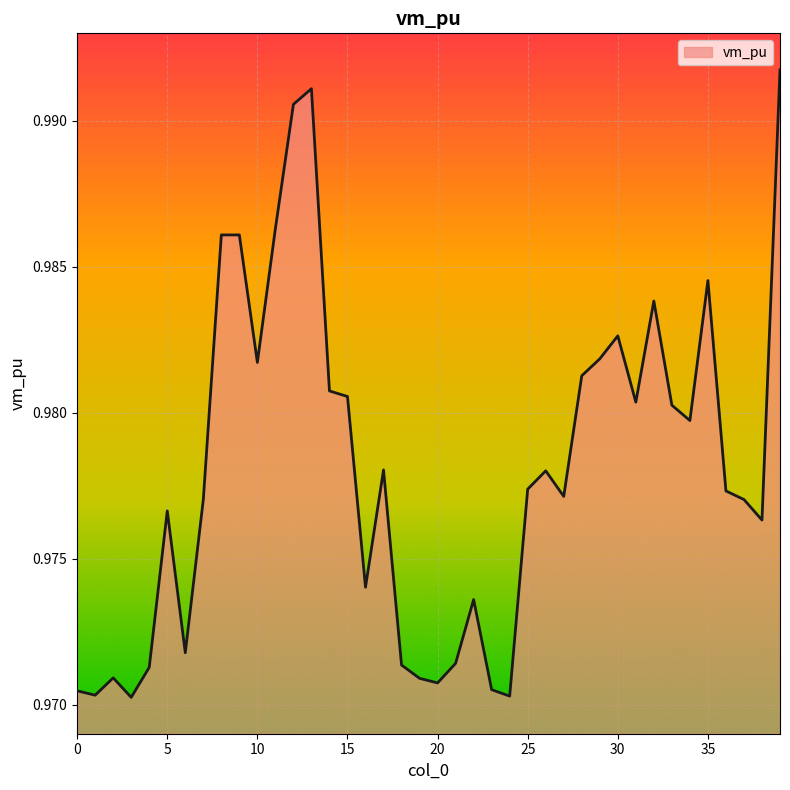

Reading right to left, transcribe all the data shown in this chart.

39=1.0	38=1.0	37=1.0	36=1.0	35=1.0	34=1.0	33=1.0	32=1.0	31=1.0	30=1.0	29=1.0	28=1.0	27=1.0	26=1.0	25=1.0	24=1.0	23=1.0	22=1.0	21=1.0	20=1.0	19=1.0	18=1.0	17=1.0	16=1.0	15=1.0	14=1.0	13=1.0	12=1.0	11=1.0	10=1.0	9=1.0	8=1.0	7=1.0	6=1.0	5=1.0	4=1.0	3=1.0	2=1.0	1=1.0	0=1.0